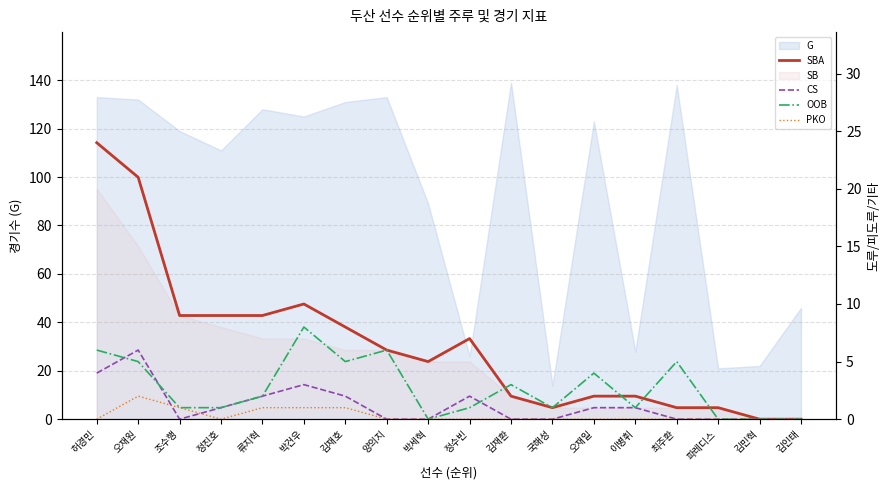

What is the label of the 2nd point from the left?

오재원